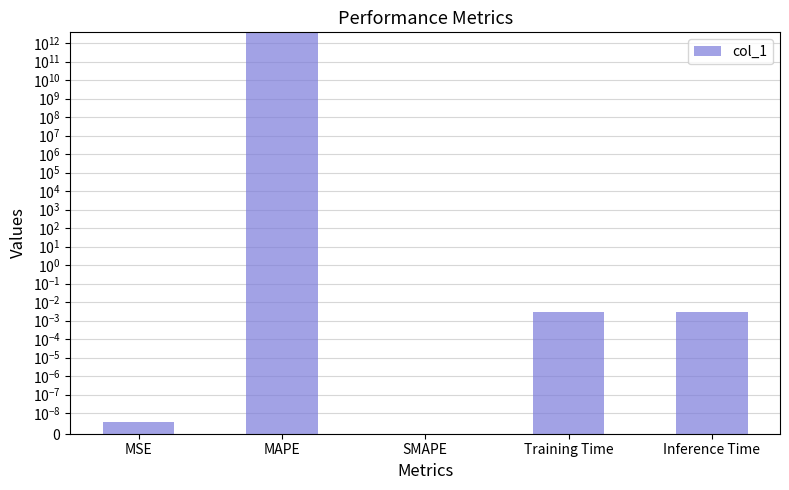

Are the bars horizontal?

No